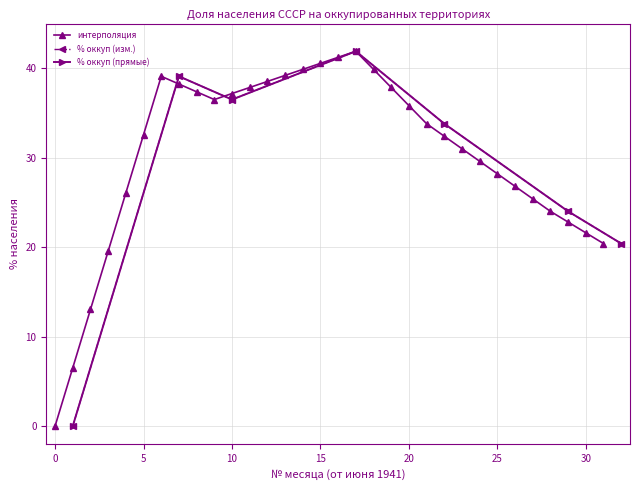

What is the highest value of the интерполяция series?

41.9